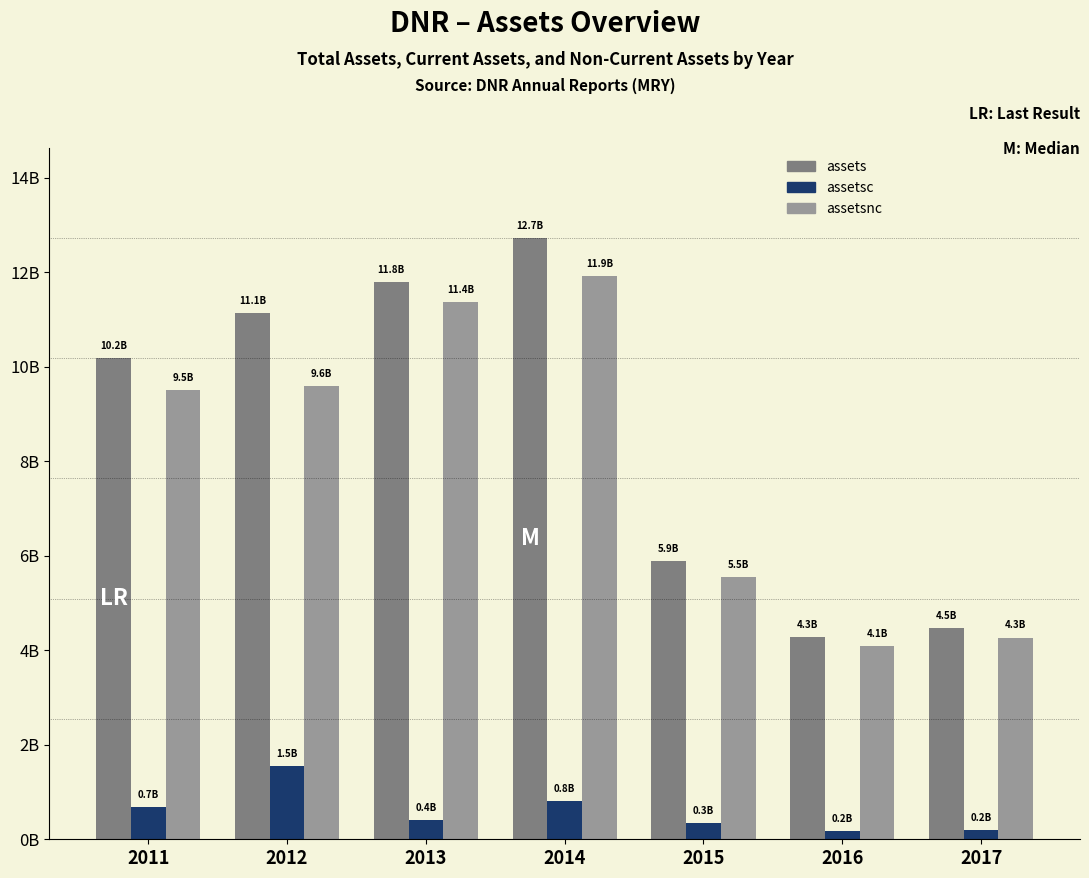

What are all the series names shown in the legend?

assets, assetsc, assetsnc